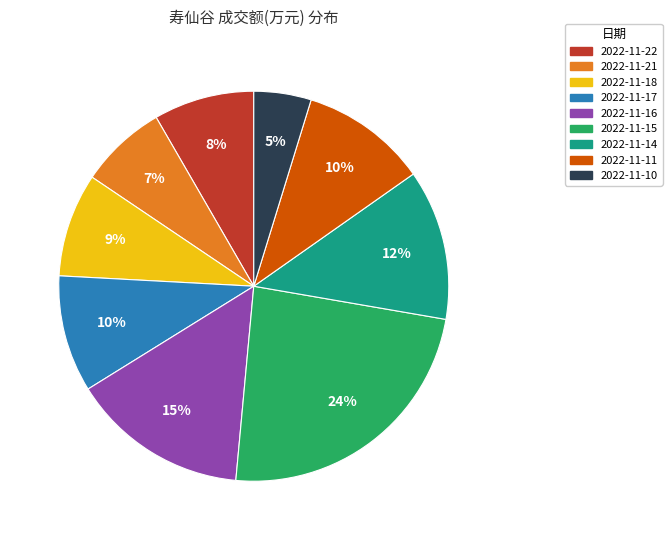

True or false: 2022-11-18 accounts for 9% of the total.

True